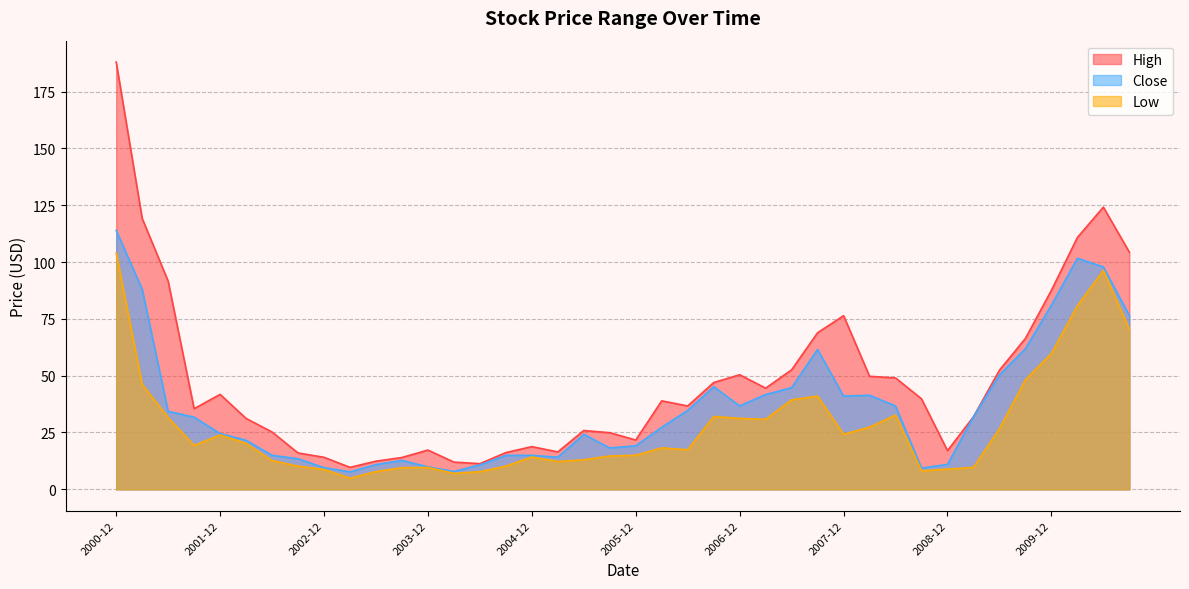

Is the value of Close at 2004-09 greater than the value of High at 2010-09?

No